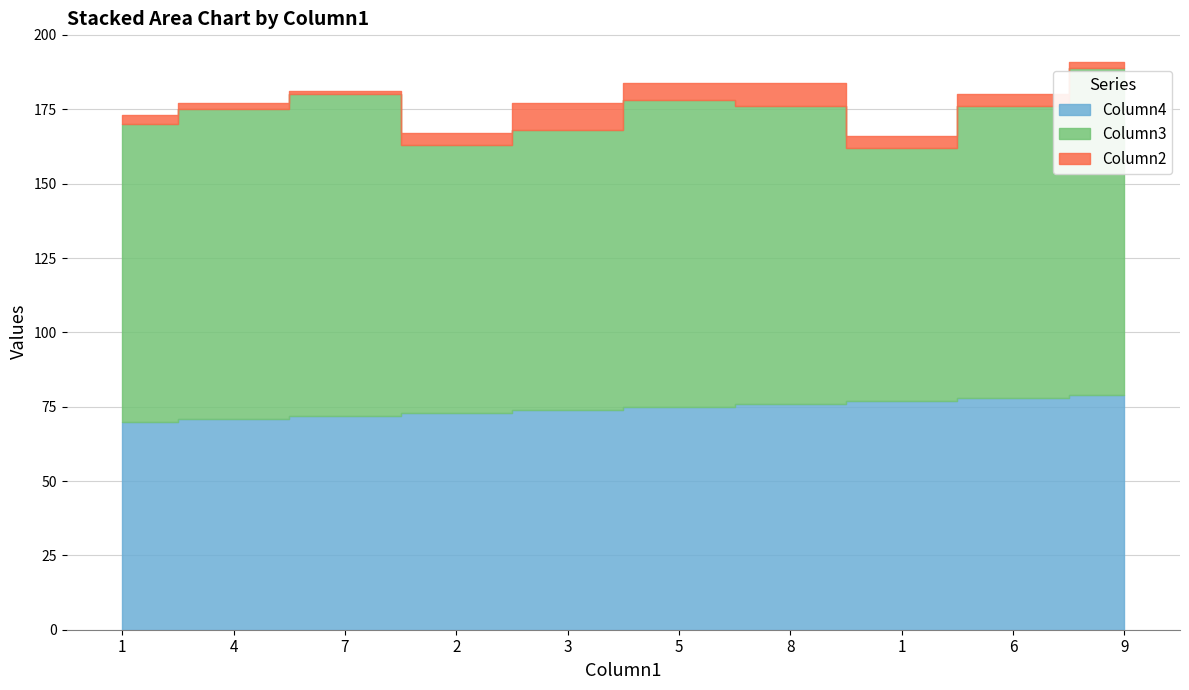

At which category does Column2 reach its first local peak?

3